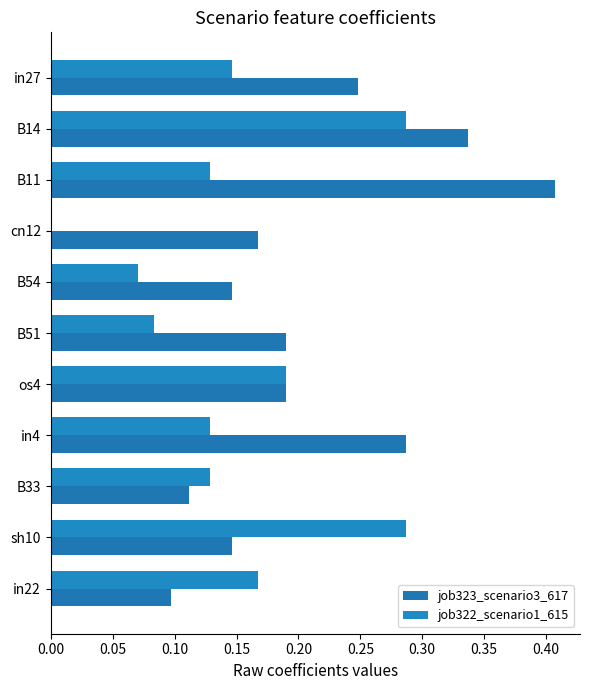

List the series in order of their overall mean, lowest first.

job322_scenario1_615, job323_scenario3_617